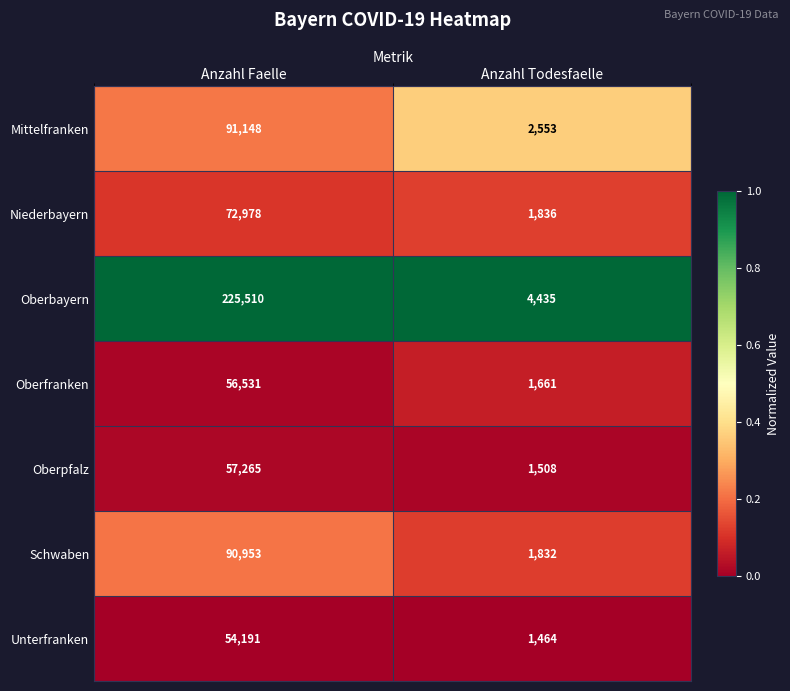

Is it true that Oberpfalz equals 57265 at Anzahl Faelle?

True